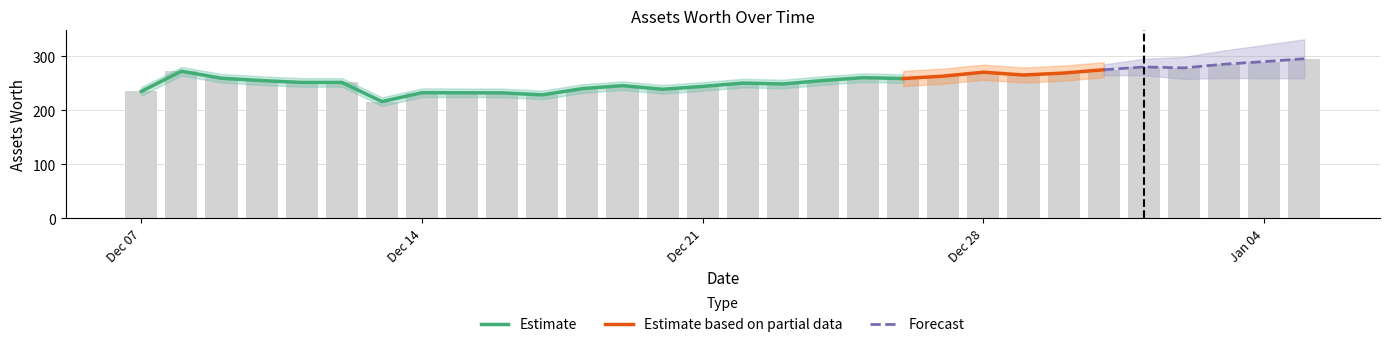

Reading left to right, extract all data points from this chart.

235.0	272.3	259.3	255.0	251.6	251.6	216.1	232.5	232.3	232.2	228.5	240.1	245.6	238.9	244.2	250.3	248.7	255.1	260.4	258.8	263.2	270.5	265.3	268.9	275.0	280.2	278.5	285.3	290.1	295.4